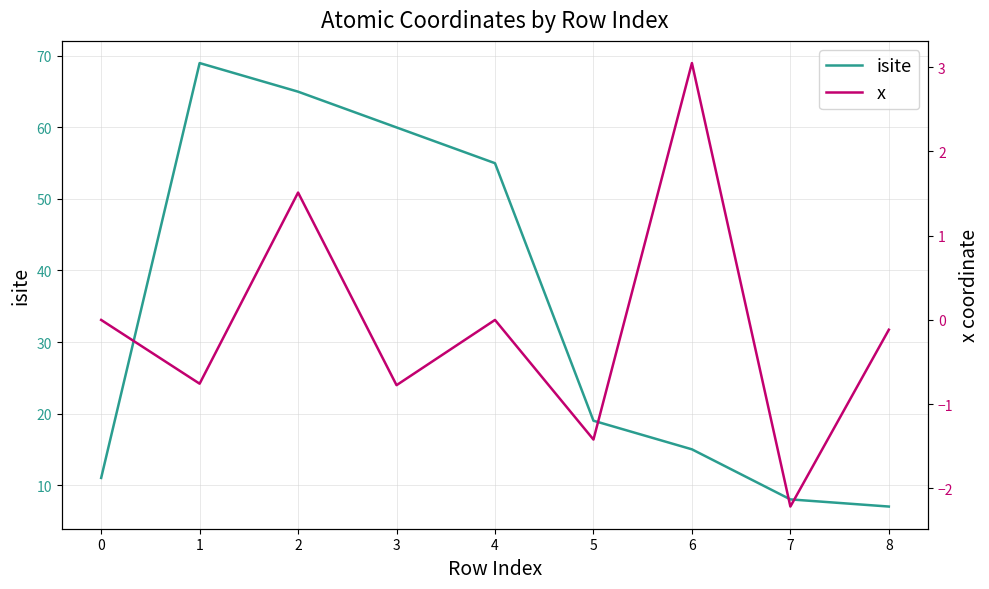

True or false: x and isite cross at least once.

False